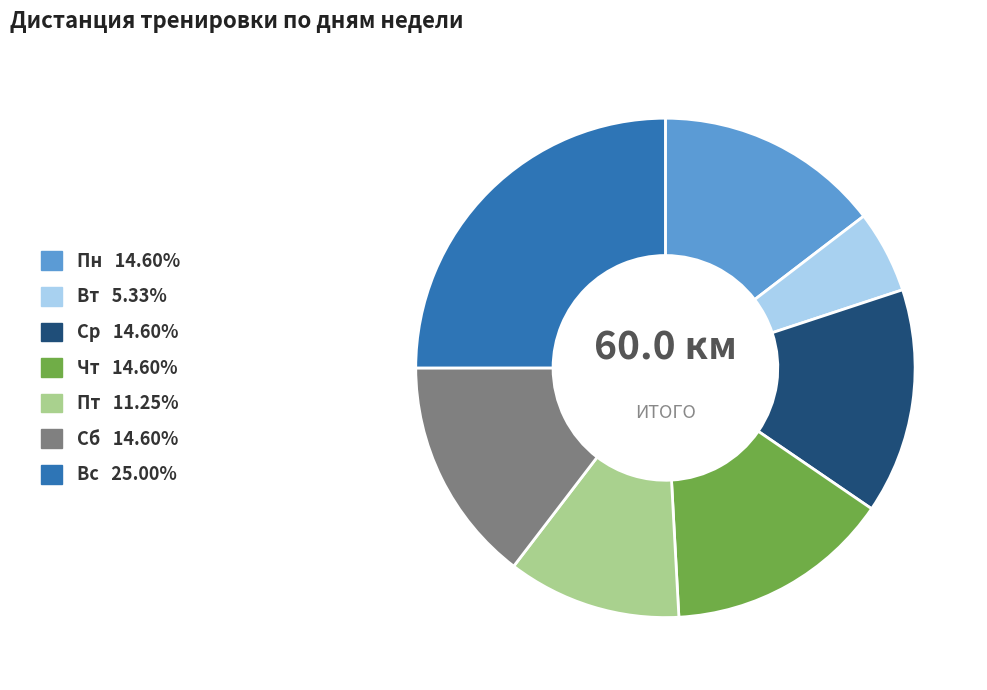

Which category has the biggest portion of the pie?

Вс